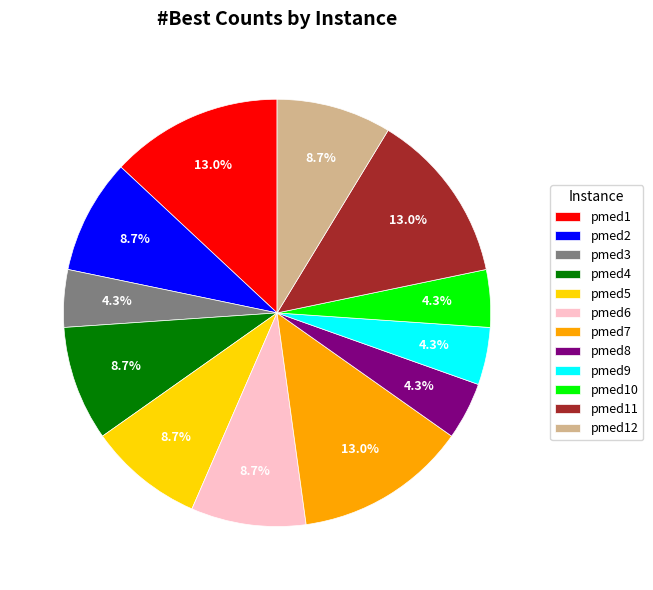

Is the sum of pmed9 and pmed11 greater than half?

No